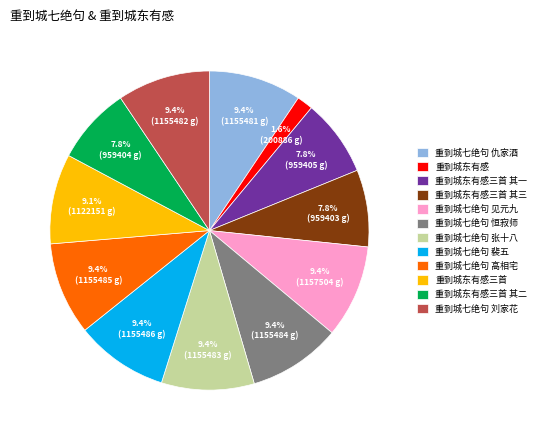

To the nearest percent, what is the difference between the largest and smallest slice percentages?

8%